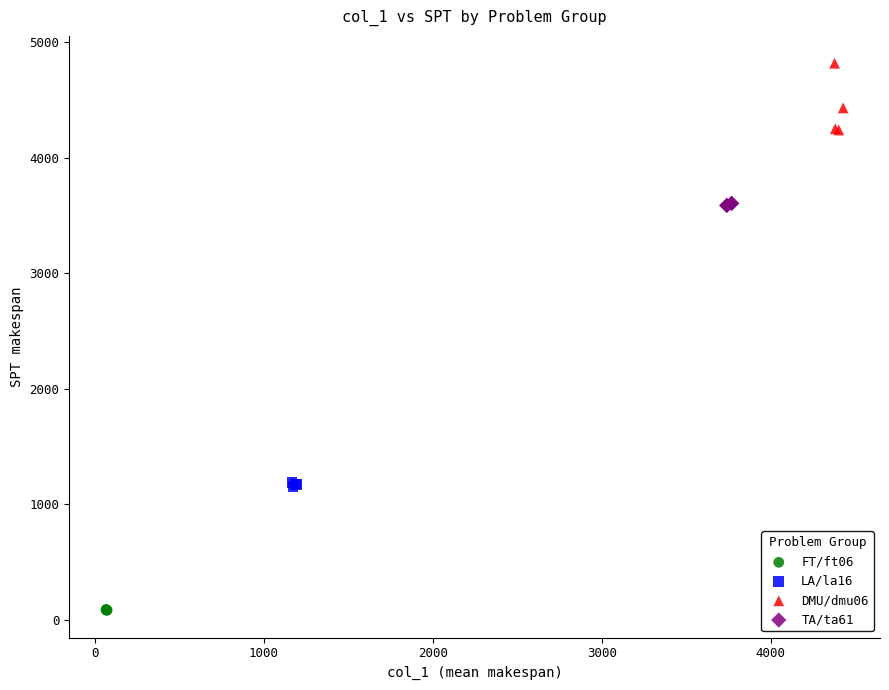

Which series has the widest spread of Y values?

DMU/dmu06